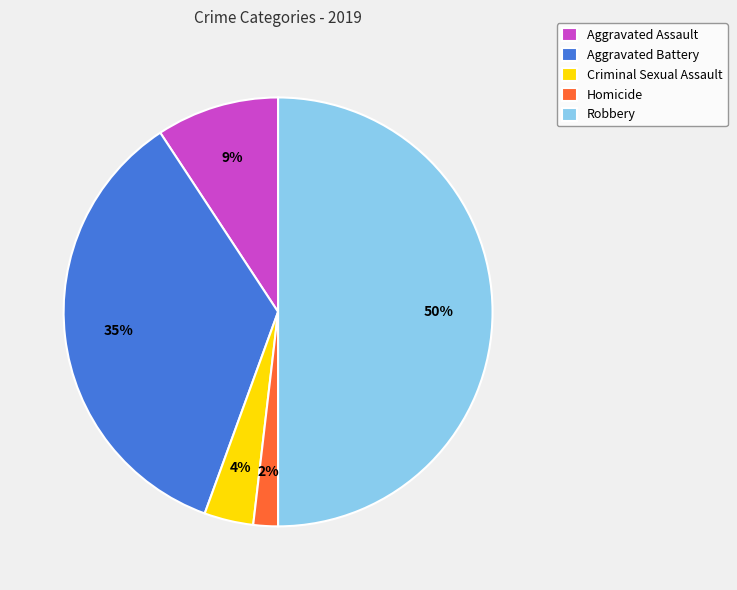

Do Homicide and Criminal Sexual Assault together represent more than half of the pie?

No